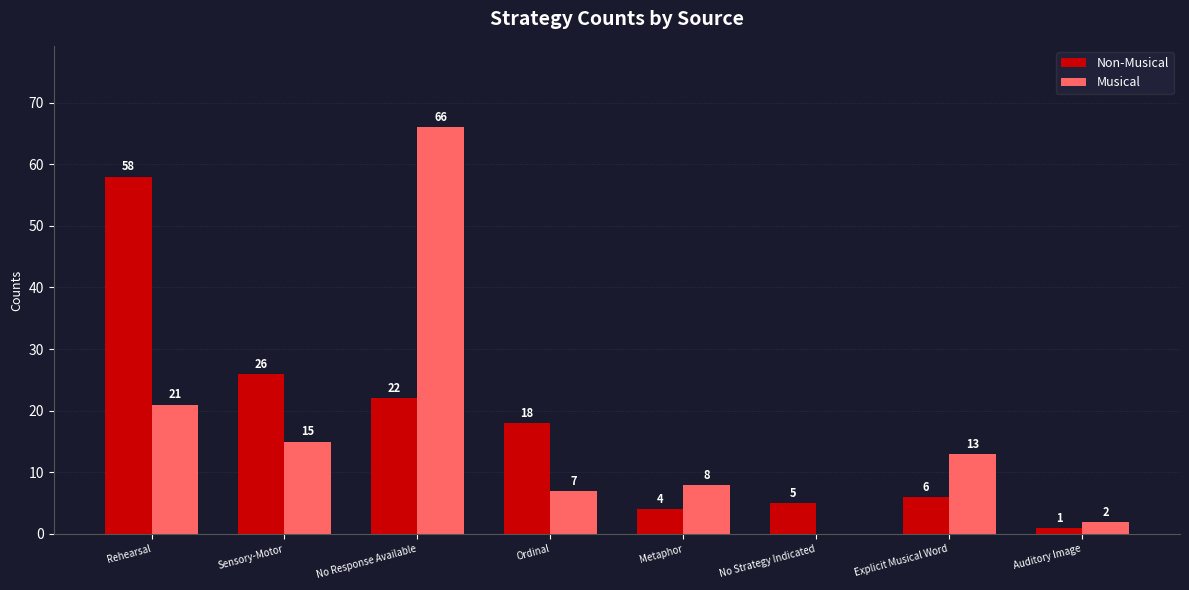

The value of Musical at Metaphor is 5. True or false?

False